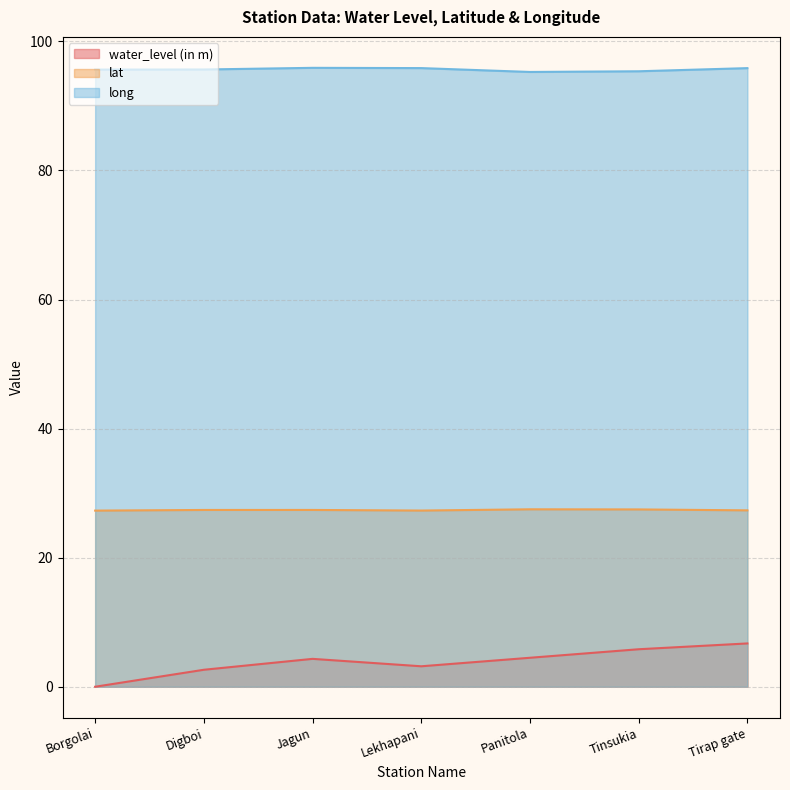

At which category does long reach its first local peak?

Jagun